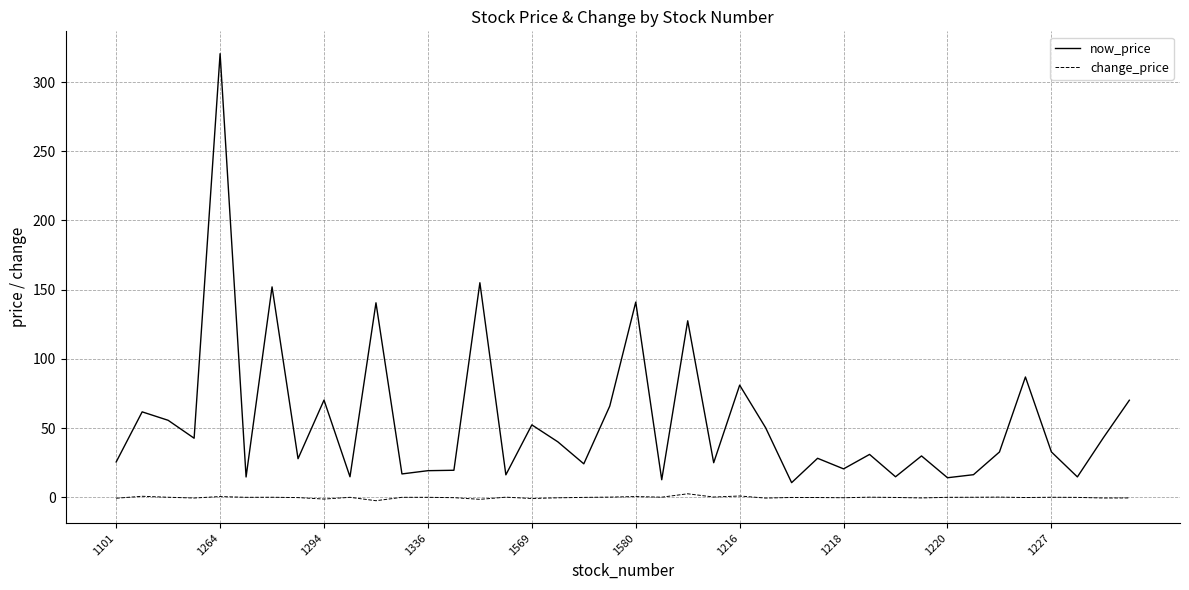

Which series has the widest spread of values?

now_price